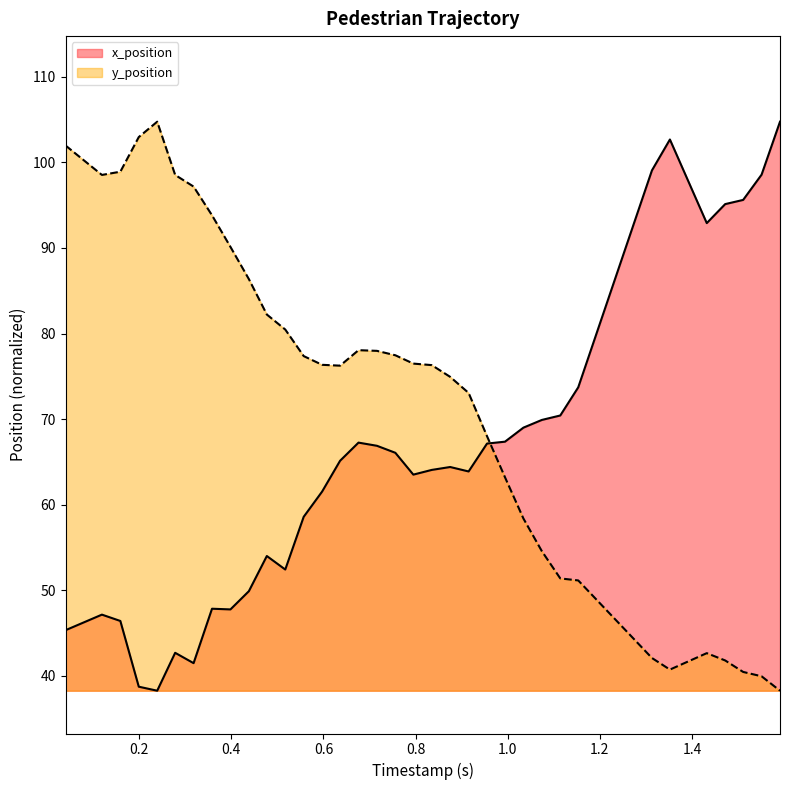

What is the smallest value displayed?

38.3